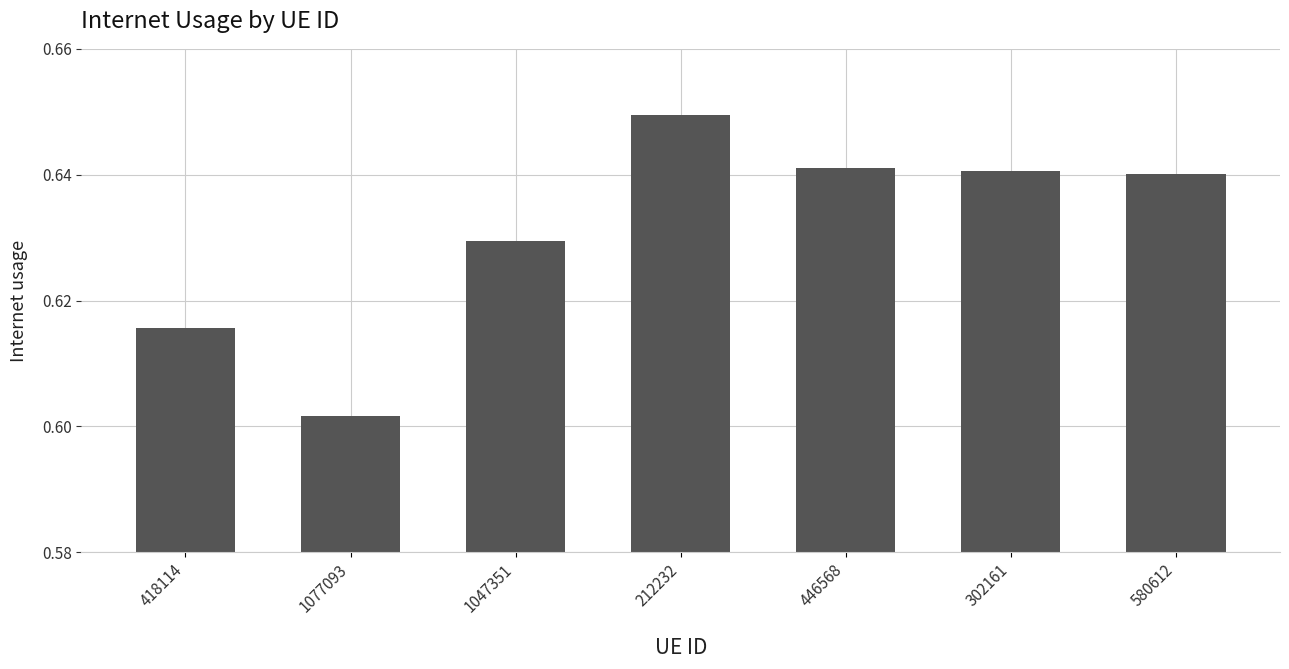

What is the label of the 4th bar from the right?

212232